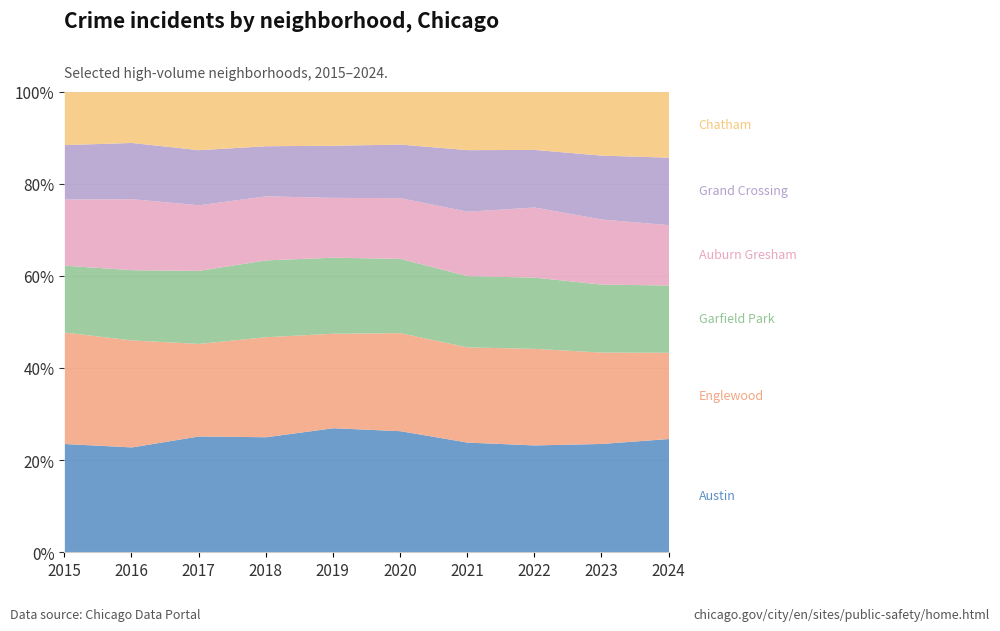

What is the total value across all series at 2017?

100.0